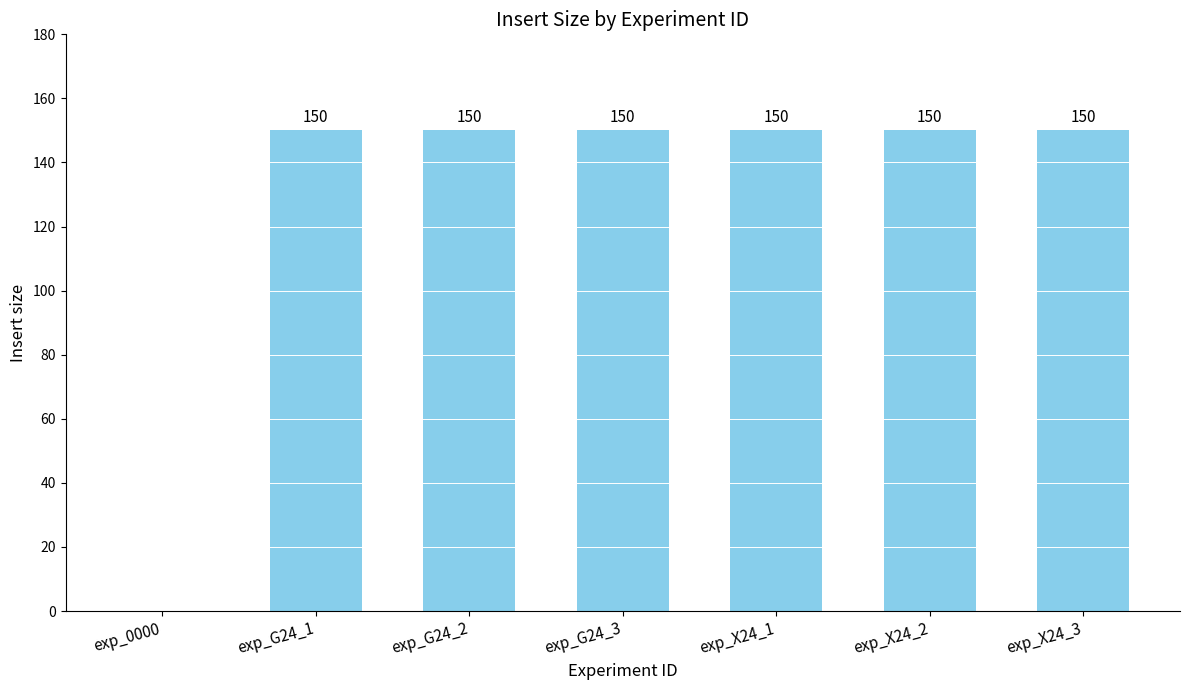

Where is the data nearest to the value 75?

exp_0000